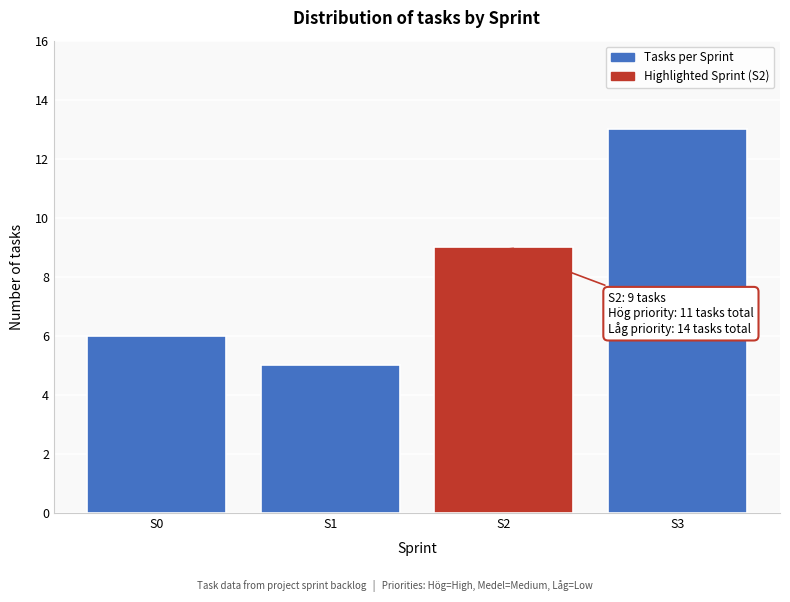

Reading left to right, what are all the values shown in this chart?

S0=6	S1=5	S2=9	S3=13